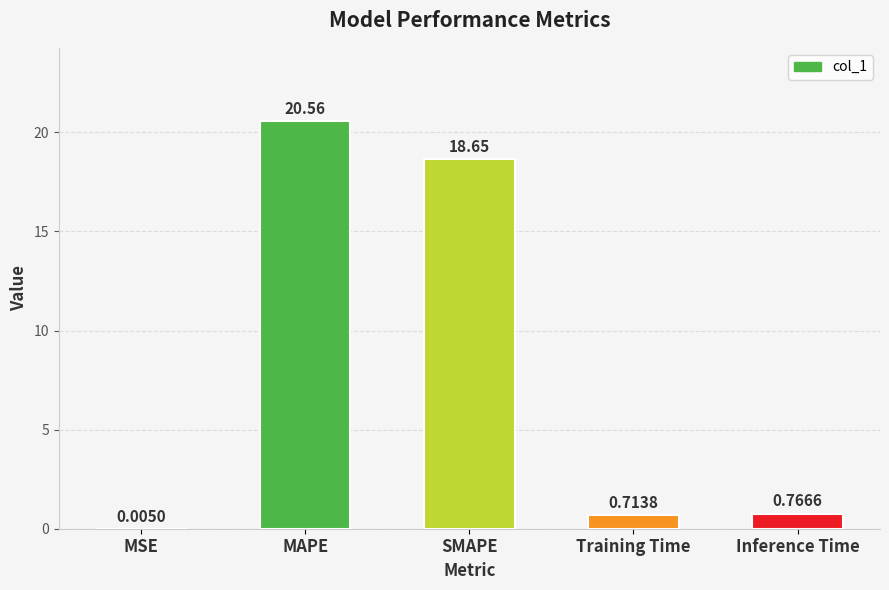

What is the sum of all values?

40.7